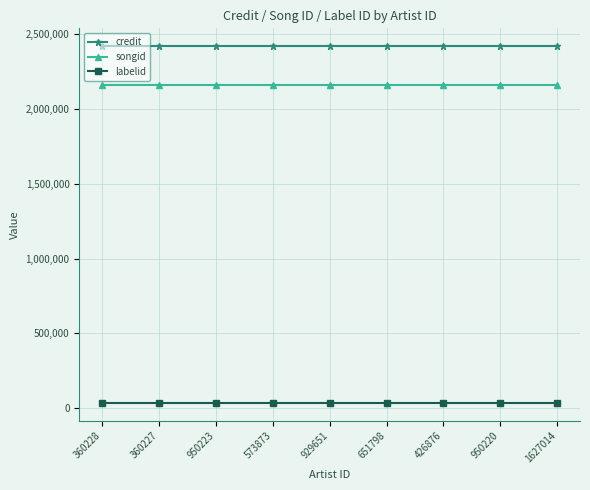

What is the value of the labelid point at the 3rd from the left?

36585